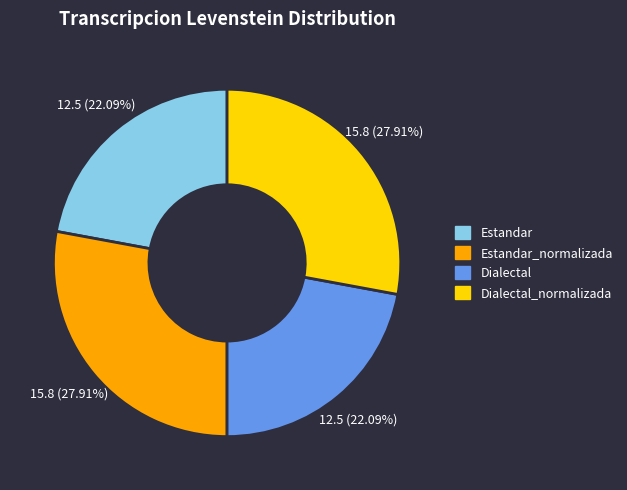

Is Estandar_normalizada the majority of the pie?

No